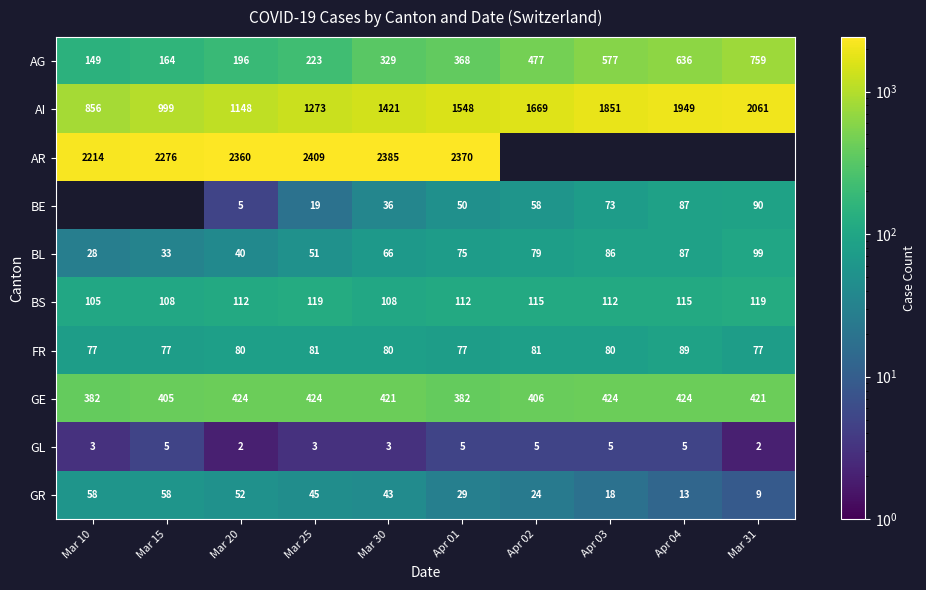

At which category is the sum across all series the highest?

Apr 01